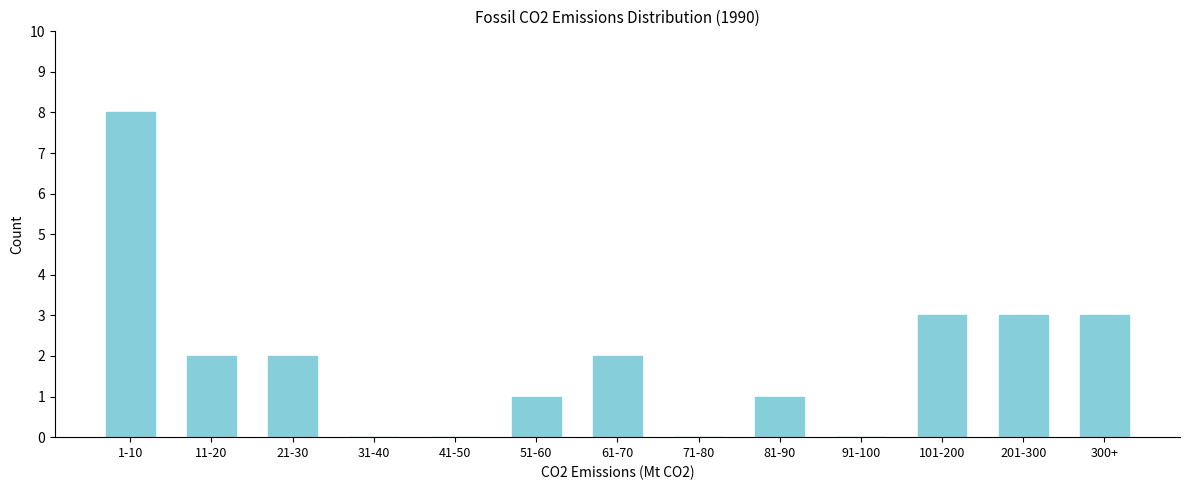

Reading right to left, what are all the values shown in this chart?

300+=3	201-300=3	101-200=3	91-100=0	81-90=1	71-80=0	61-70=2	51-60=1	41-50=0	31-40=0	21-30=2	11-20=2	1-10=8